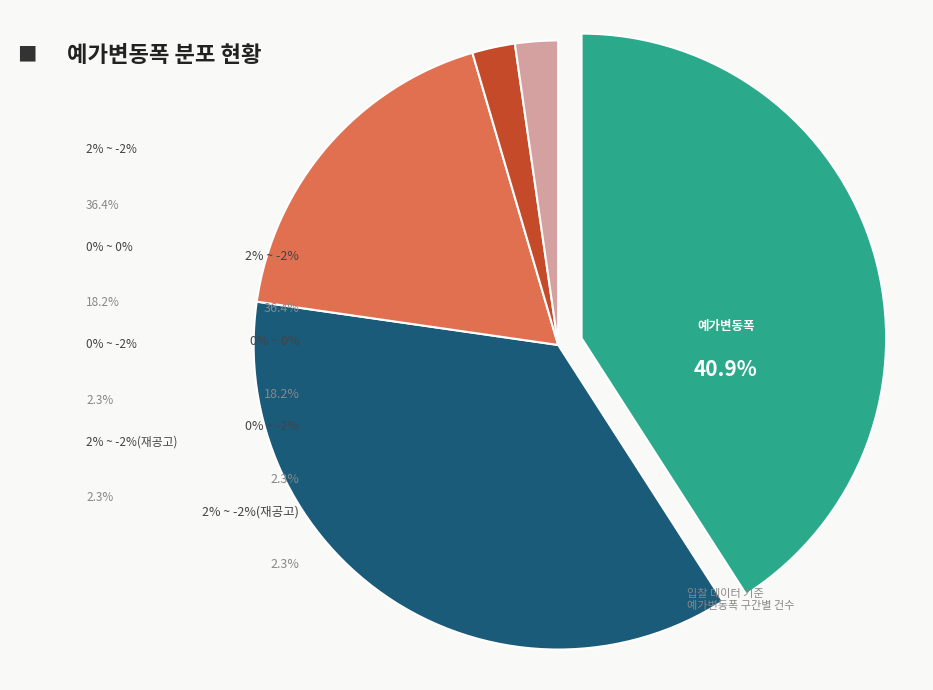

Does any single category account for the majority?

No